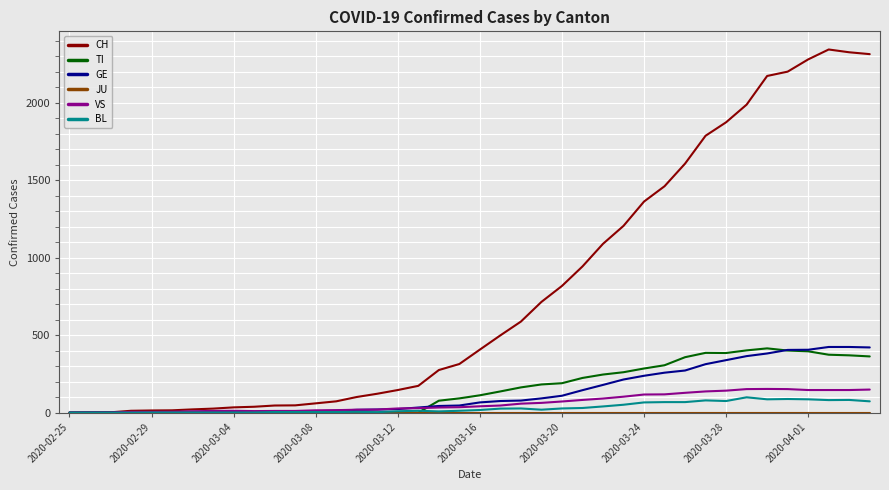

Which series has the largest total across all categories?

CH